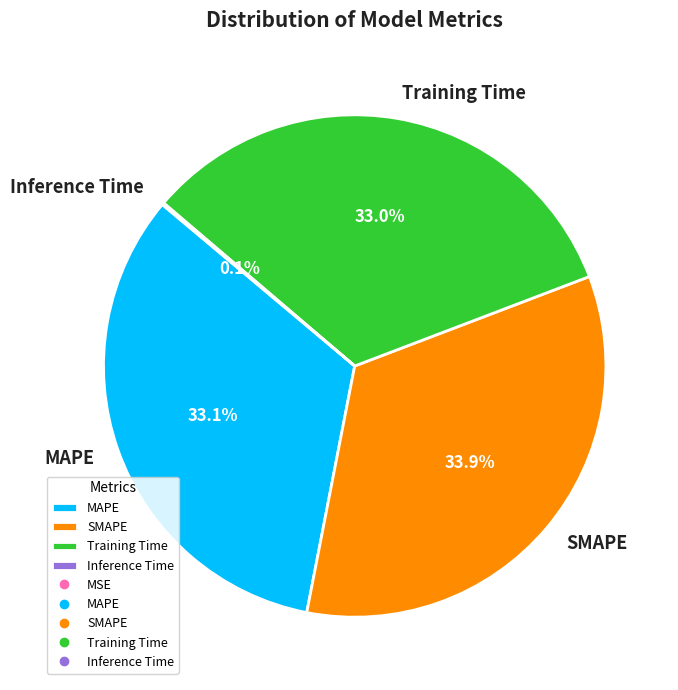

Approximately how many times larger is the value at MAPE compared to Training Time?

1.0